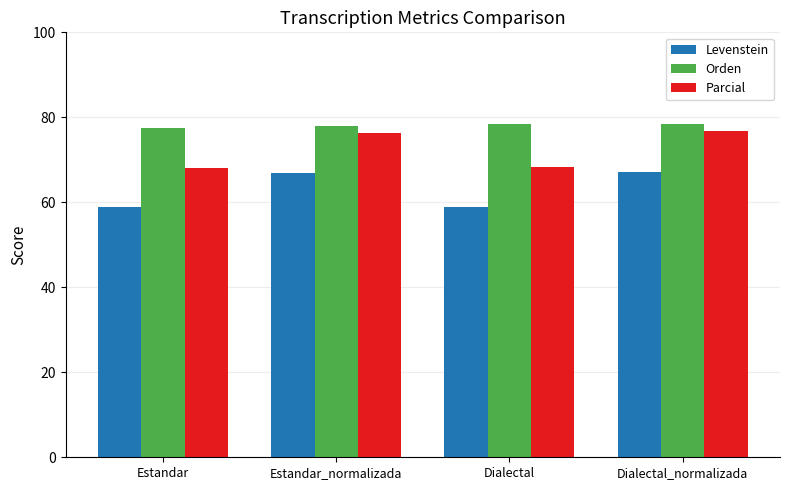

What is the difference between the second highest and second lowest values in the Levenstein series?

7.9